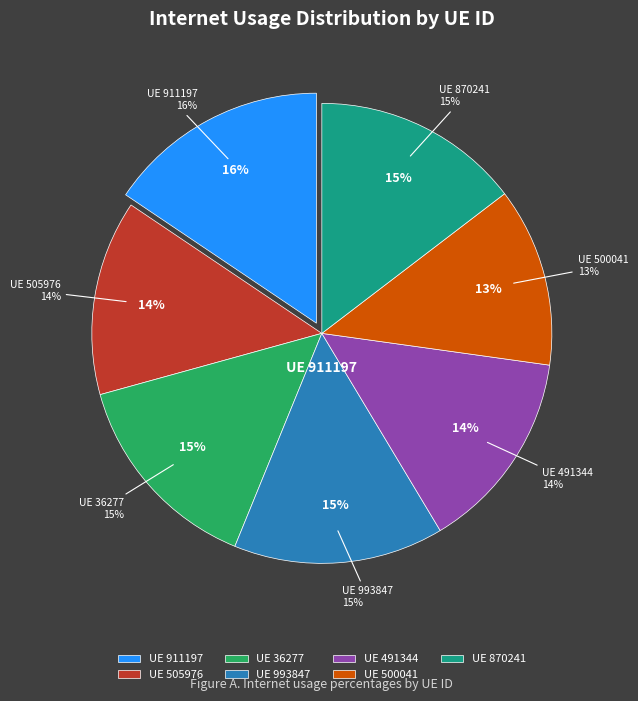

Count the number of slices in the pie.

7